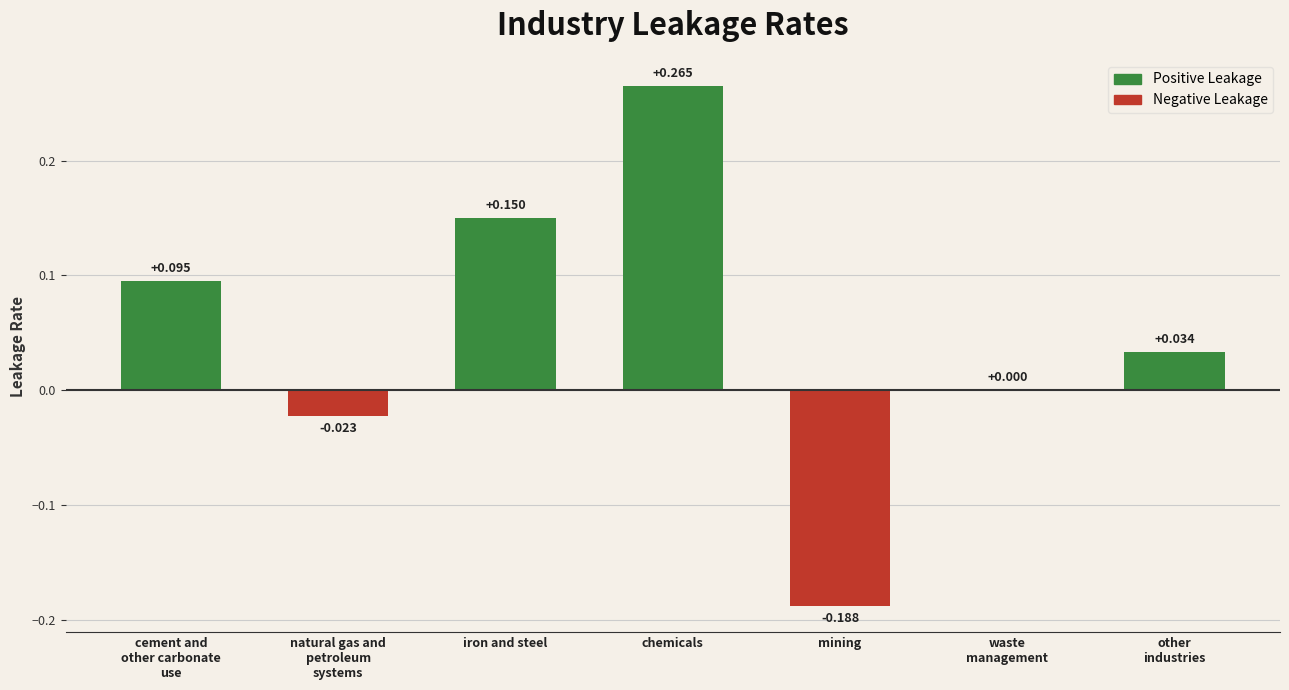

What is the change in value from cement and
other carbonate
use to iron and steel?

+0.1